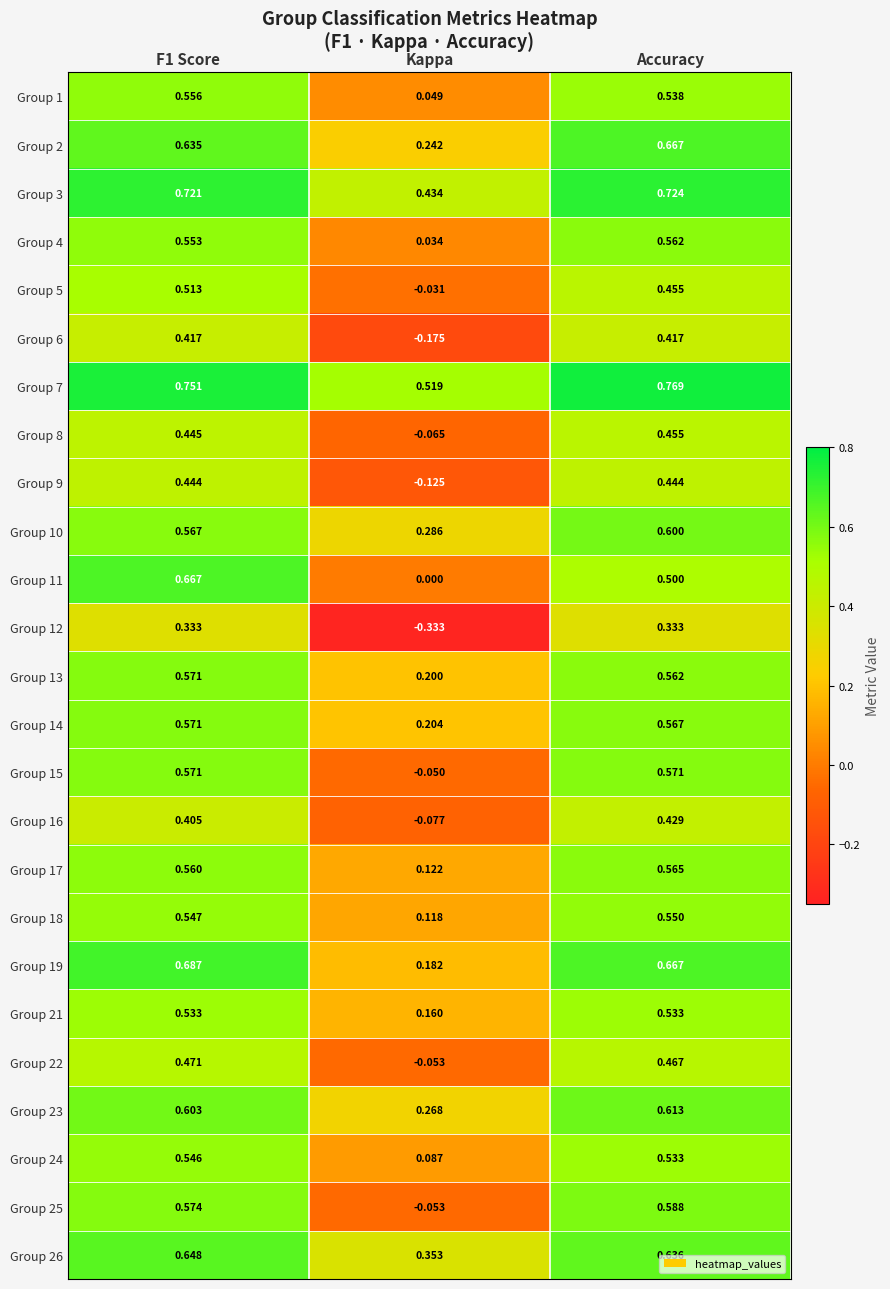

Where is Group 18 nearest to the value 0?

Kappa